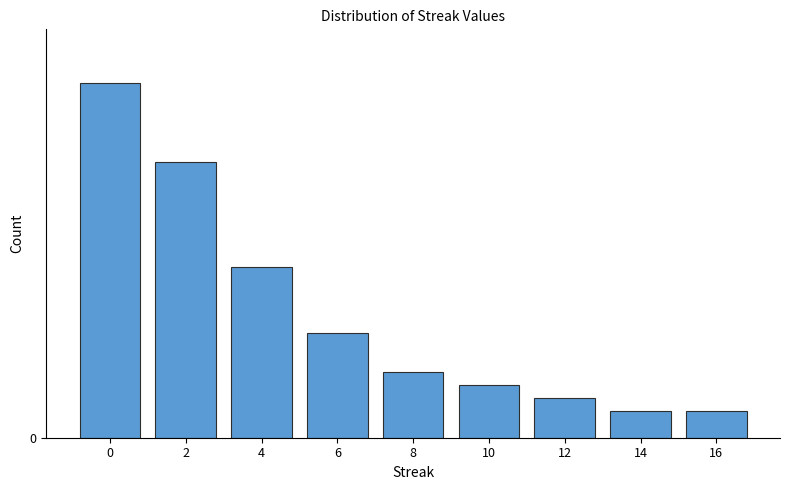

Does the chart contain stacked bars?

No